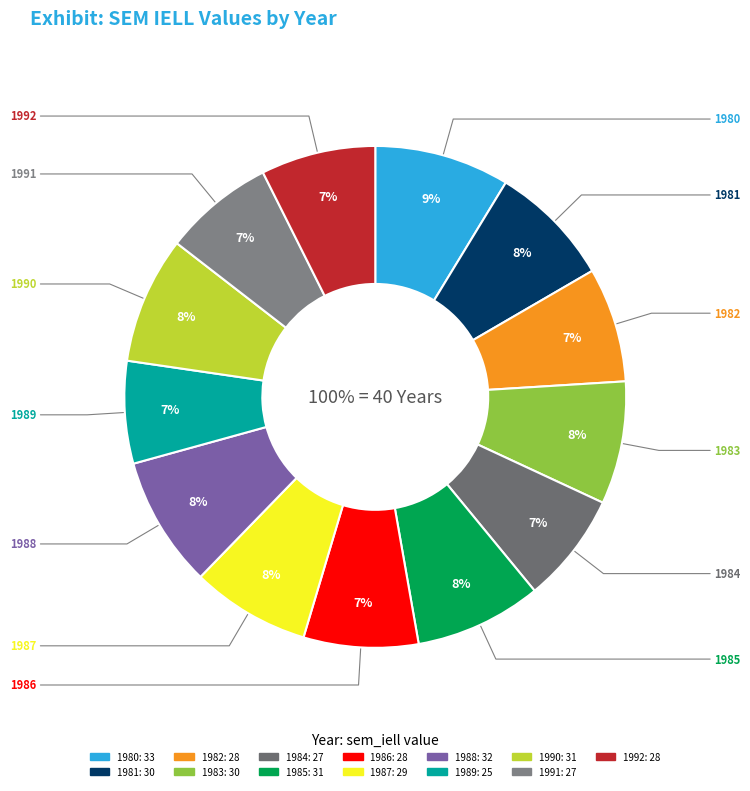

Which category has the biggest portion of the pie?

1980